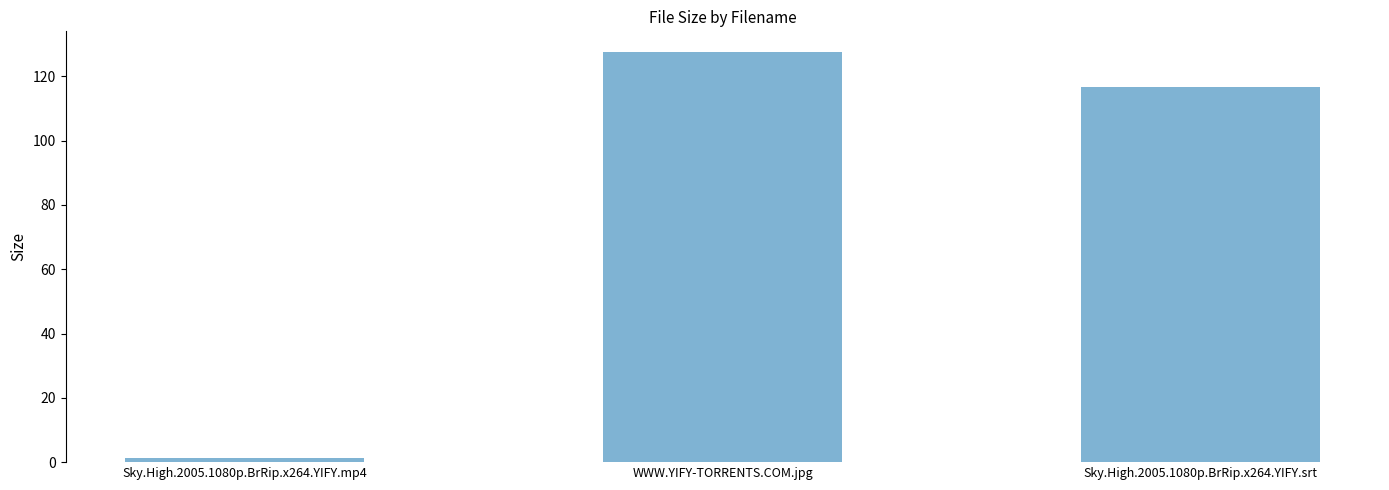

True or false: the data shows 116.7 at Sky.High.2005.1080p.BrRip.x264.YIFY.srt.

True